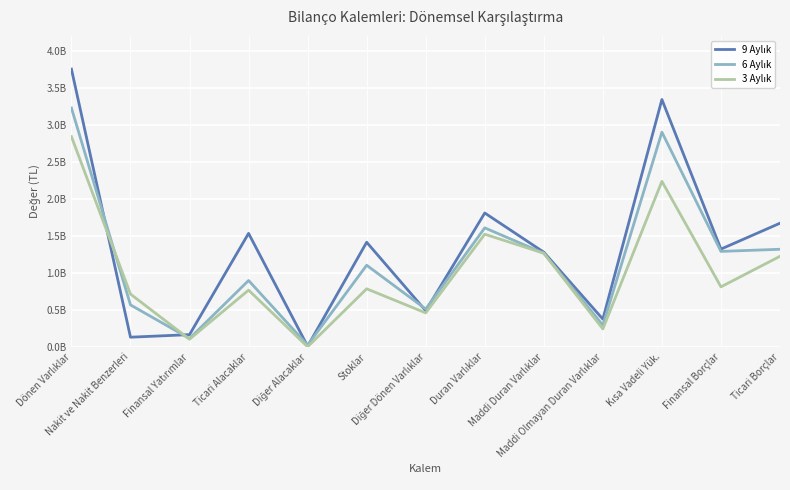

Is it true that 9 Aylık equals 167872947 at Finansal Yatırımlar?

True